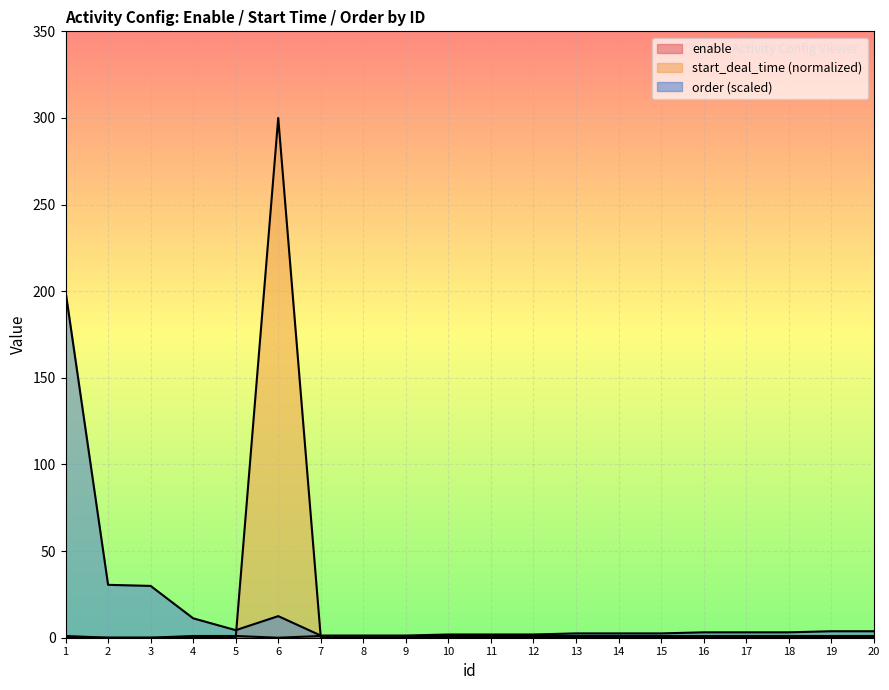

Reading right to left, extract all data points from this chart.

enable: 1.0	1.0	1.0	1.0	1.0	1.0	1.0	1.0	1.0	1.0	1.0	1.0	1.0	1.0	0.0	1.0	1.0	0.0	0.0	1.0
start_deal_time: 0.0	0.0	0.0	0.0	0.0	0.0	0.0	0.0	0.0	0.0	0.0	0.0	0.0	0.0	300.0	0.0	0.0	0.0	0.0	0.0
order: 3.7	3.7	3.1	3.1	3.1	2.5	2.5	2.5	1.9	1.9	1.9	1.2	1.2	1.2	12.5	4.4	11.2	29.9	30.5	200.0